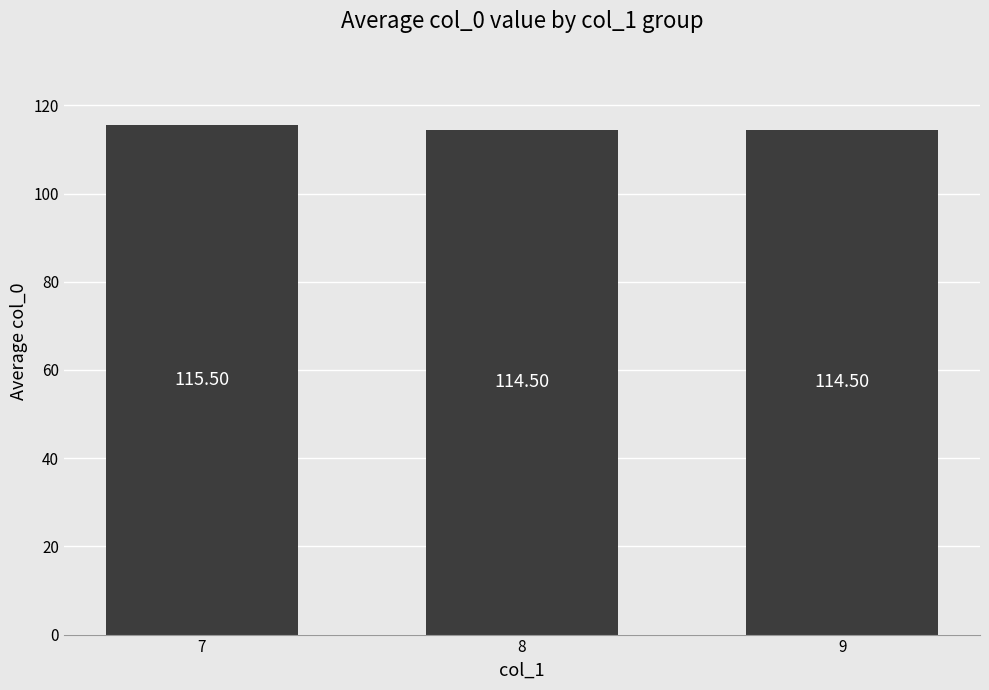

What is the sum of all values?

344.5